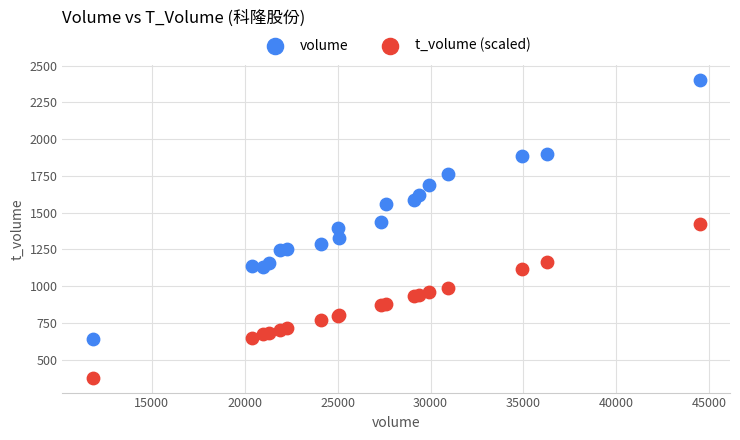

Which series contains the lowest Y value?

t_volume (scaled)